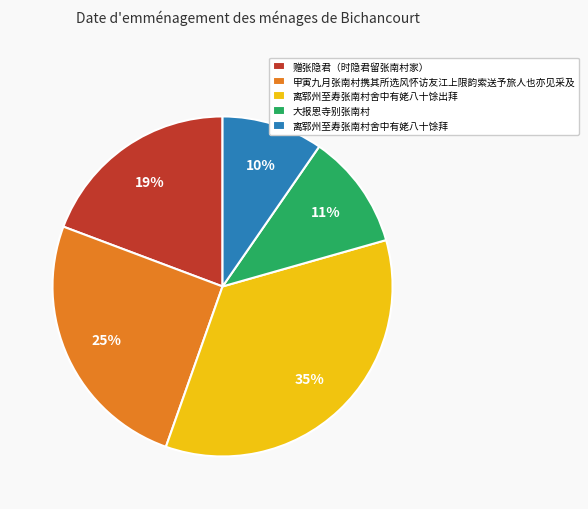

The 大报恩寺别张南村 slice represents 1% of the pie. True or false?

False